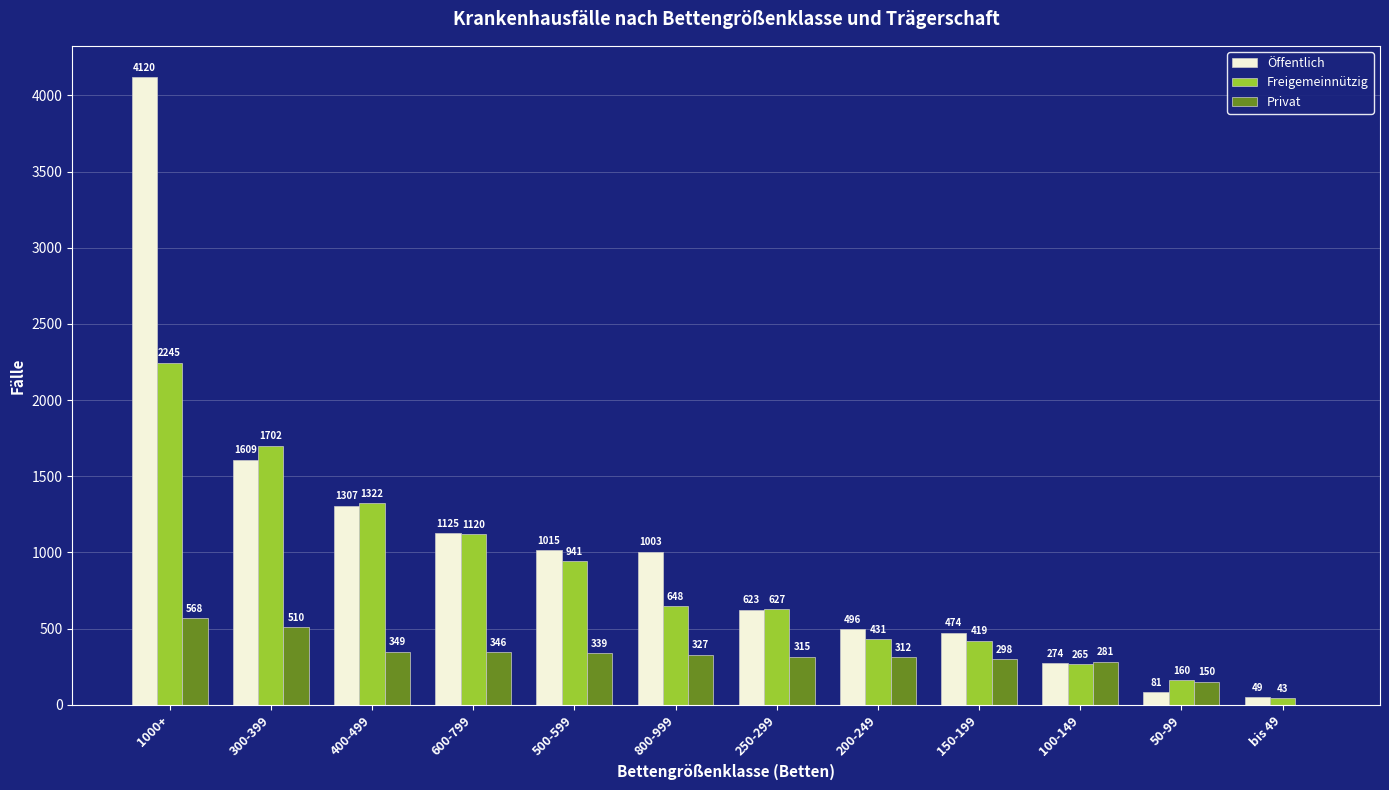

Read the Privat value at 300-399.

510